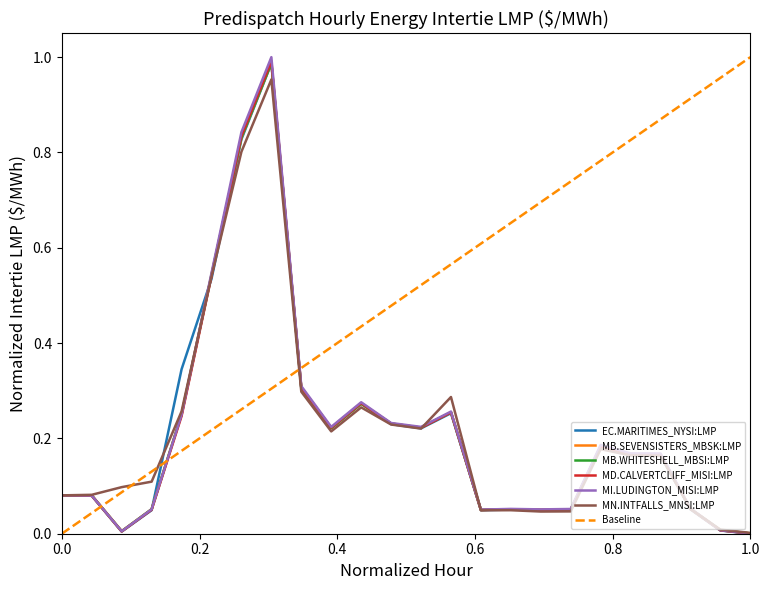

Does the chart display data point markers on the line(s)?

No